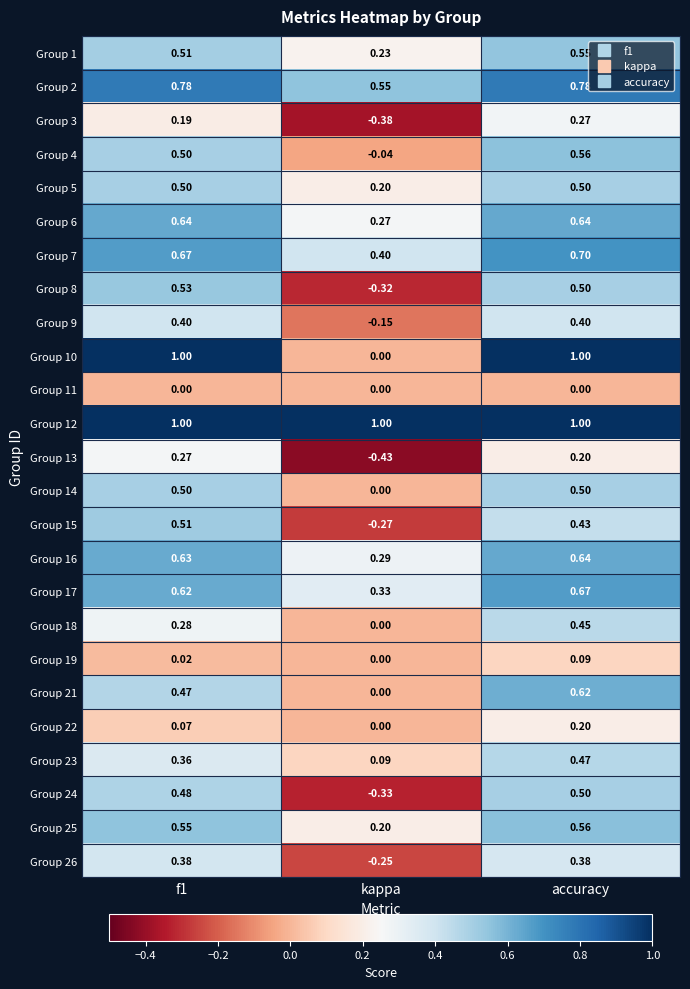

Where is Group 10 nearest to the value 0?

kappa